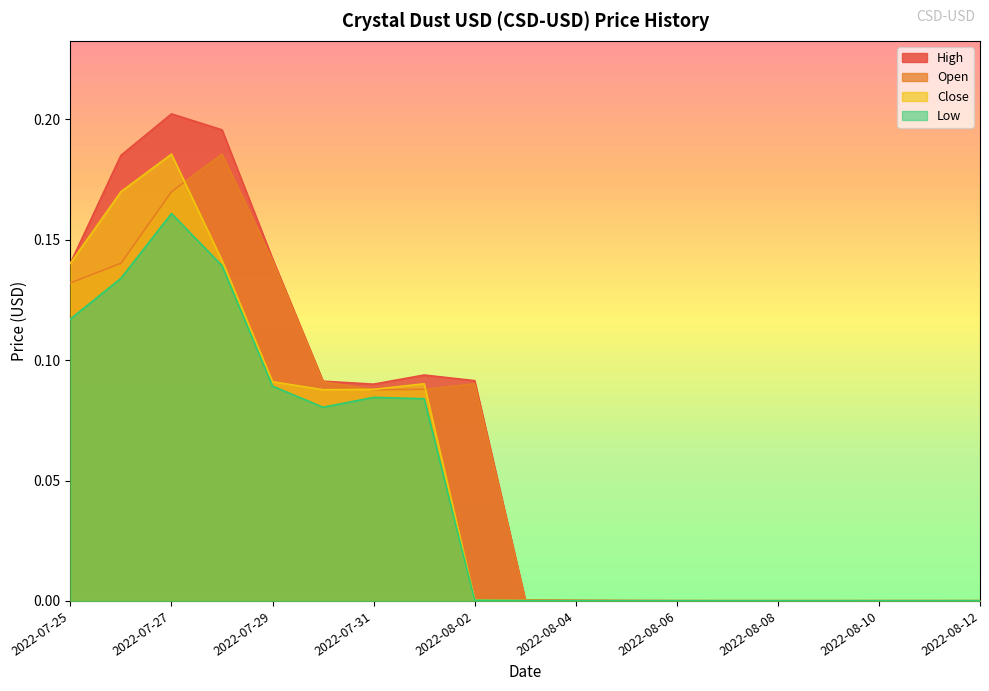

At 2022-08-02, list the series in order from smallest to largest.

Low, Close, Open, High